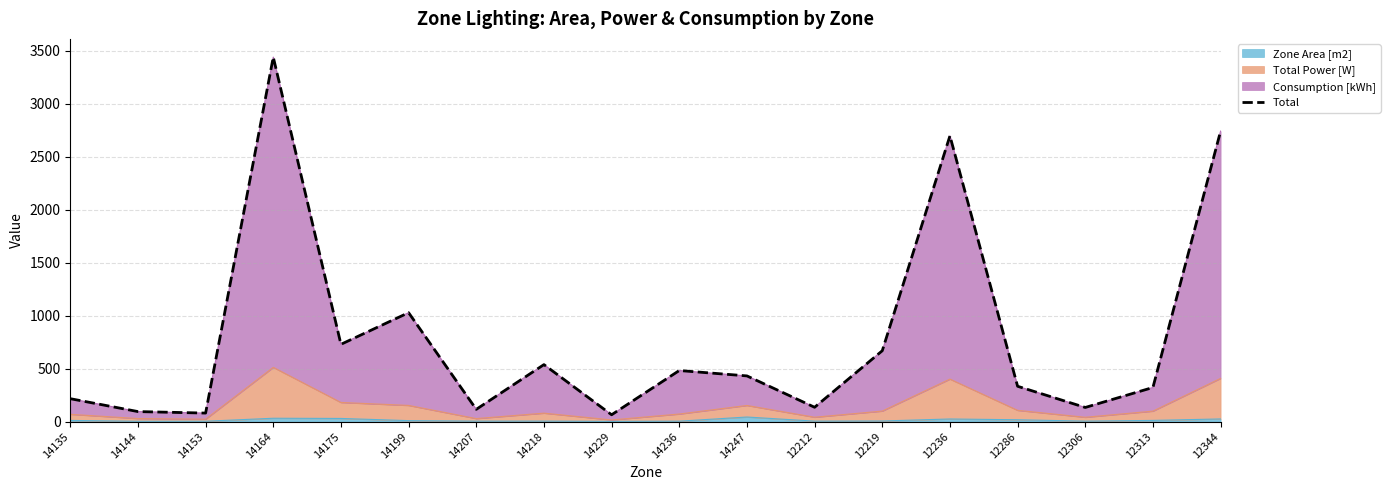

Reading left to right, transcribe all the data shown in this chart.

216.7	95.0	80.8	3440.1	729.7	1028.4	116.1	538.2	64.8	482.4	431.6	135.5	669.1	2697.1	333.8	133.8	322.4	2742.0